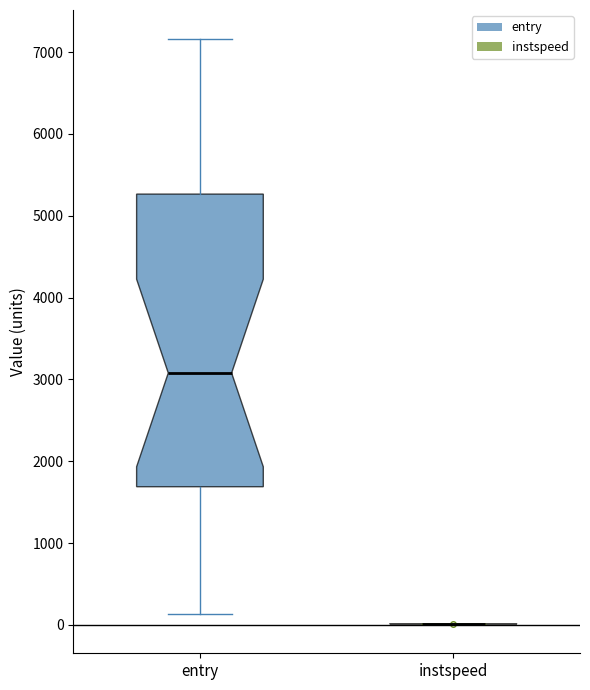

Reading left to right, transcribe this box plot: for each box, give where its median line is, the range the box spans, and where its two whiskers end, as read against the y-axis. The values are not printed on the chart, so give them approximately, as read against the axis.

entry: median 3100, box 1700 to 5300, whiskers 100 to 7200
instspeed: box collapsed to a line at 0, whiskers 0 to 0